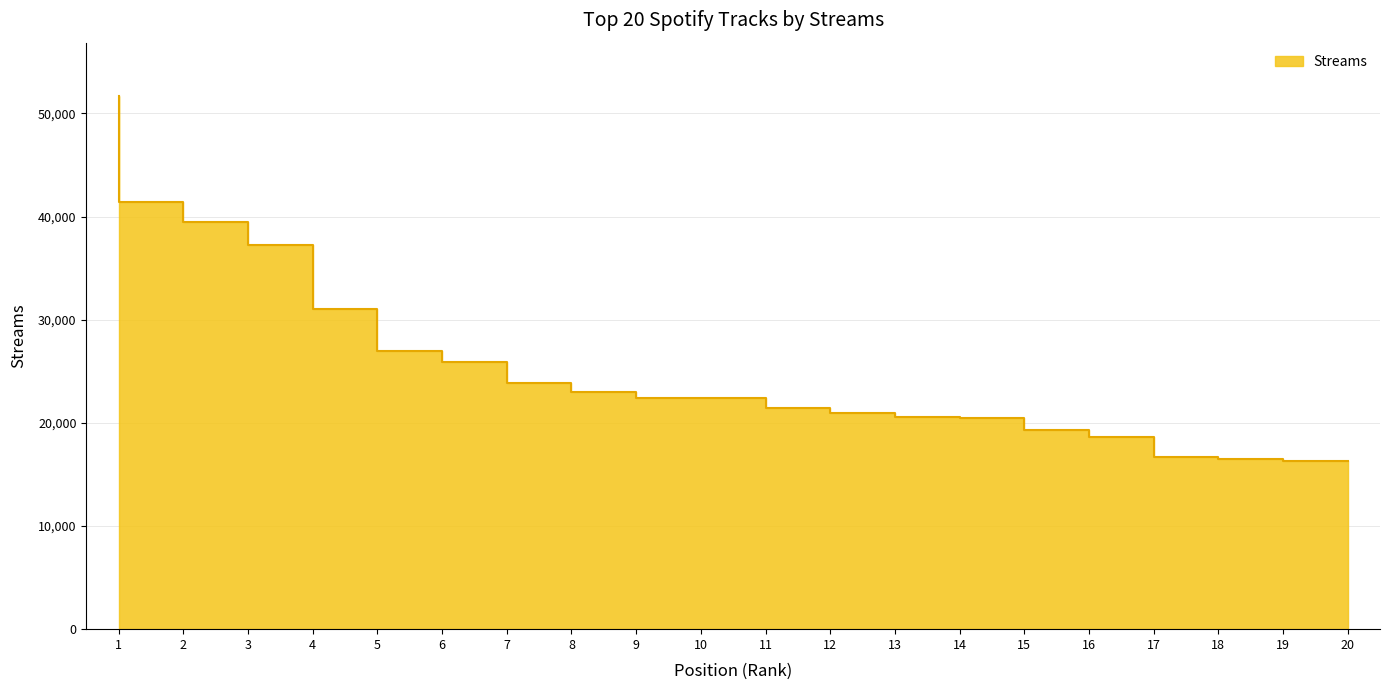

What is the average value?

25809